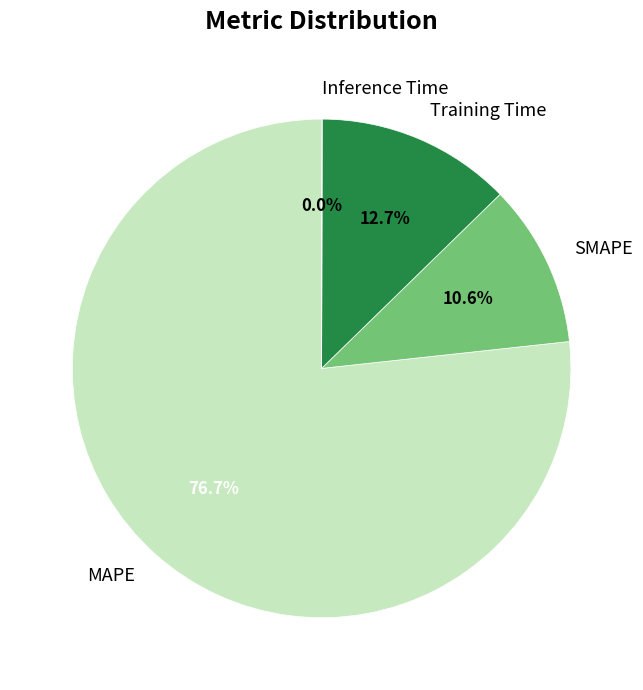

What percentage is NOT represented by Training Time?

87.3%